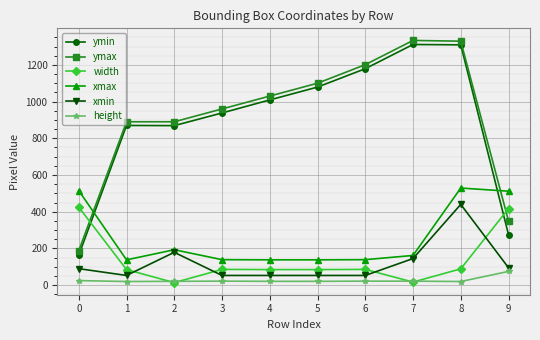

What is the total value across all series at 7?

2990